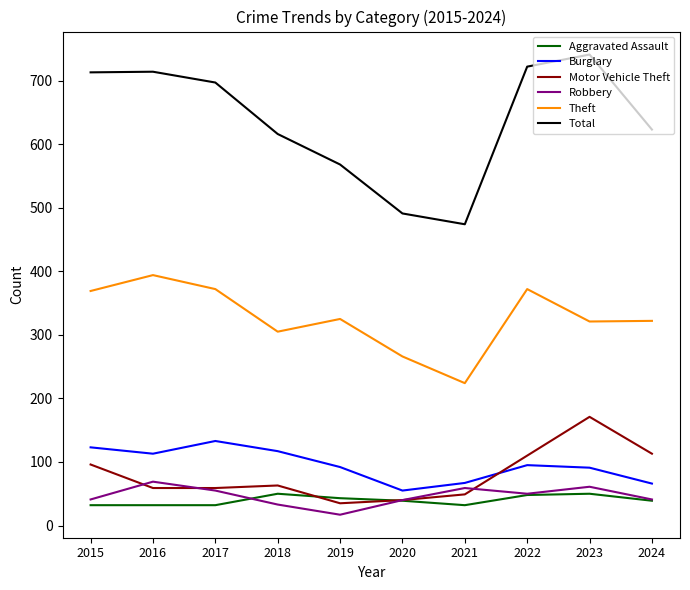

Between 2018 and 2022, which series saw the biggest shift?

Total